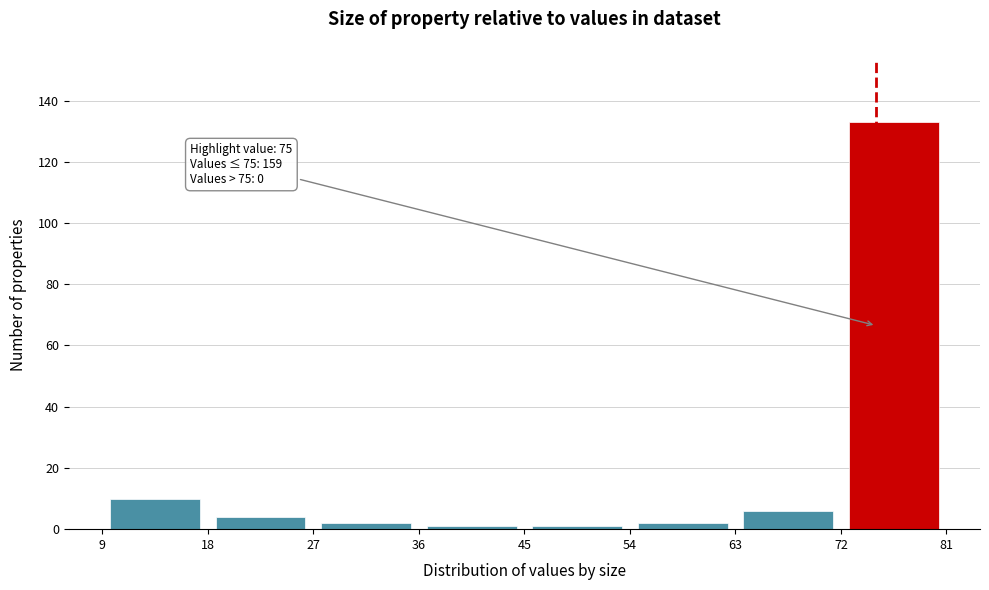

Which range on the x-axis has the tallest bar?

72 to 81